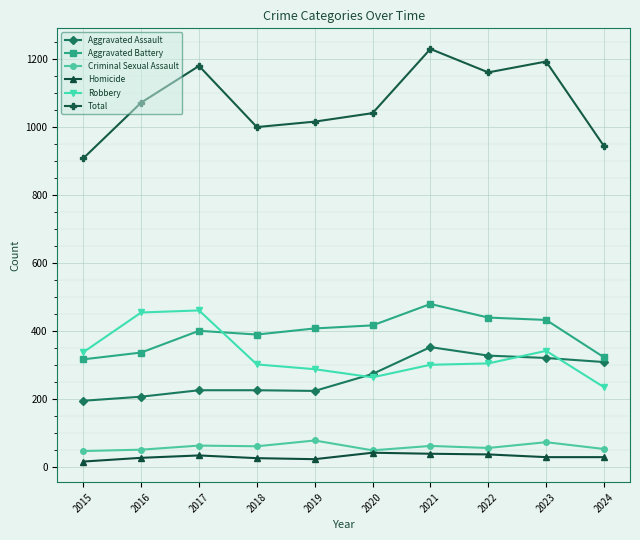

Between 2016 and 2019, which series saw the biggest shift?

Robbery